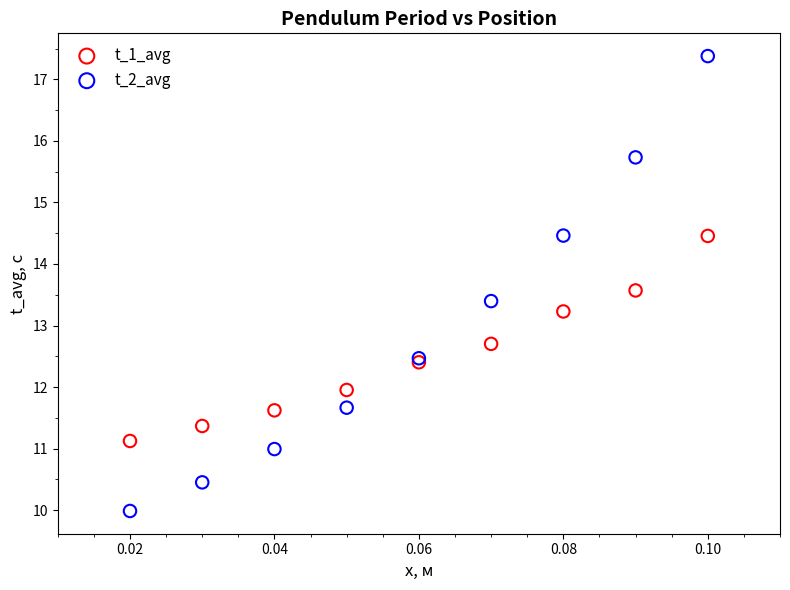

Which series has the widest spread of Y values?

t_2_avg